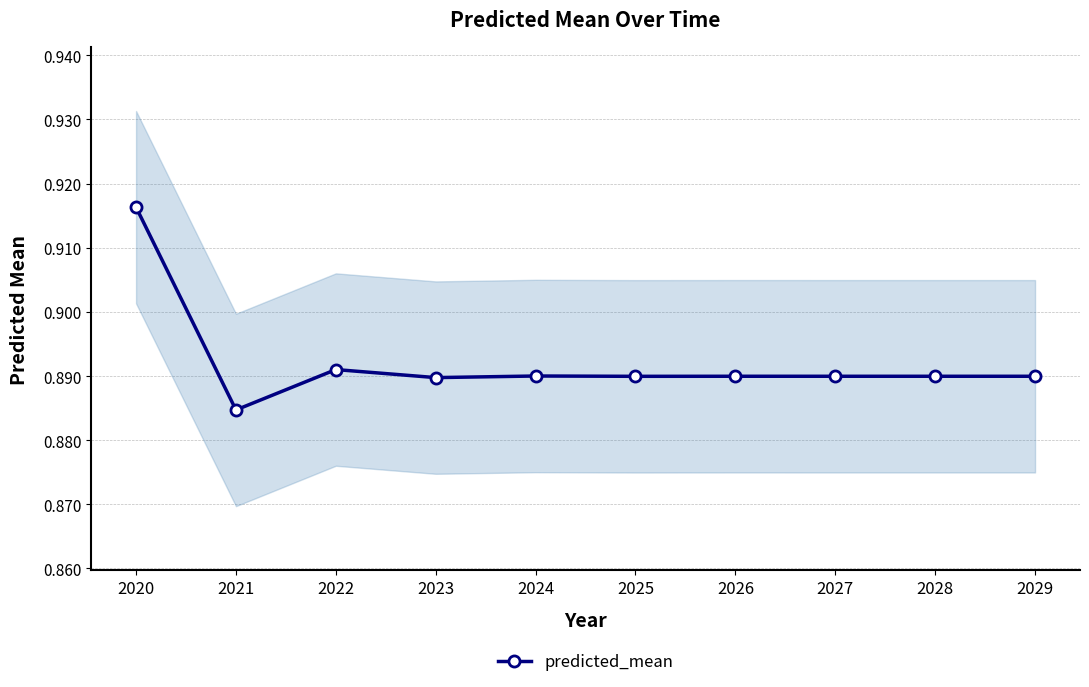

How many interior local valleys (lower than both neighbors) does the data have?

4